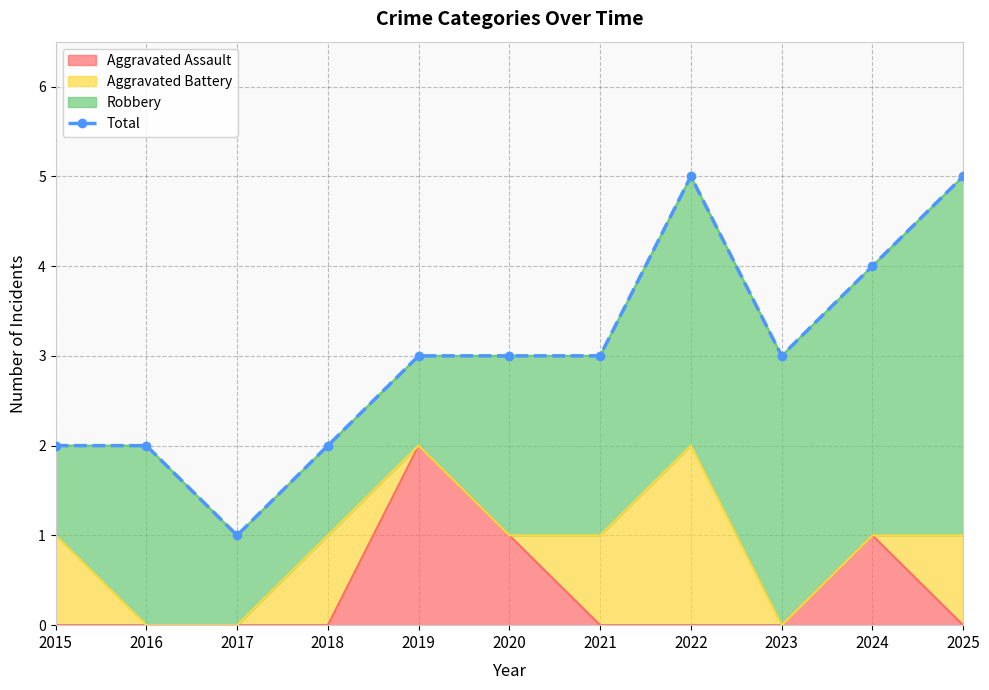

What is the value of the 6th point from the left?

3